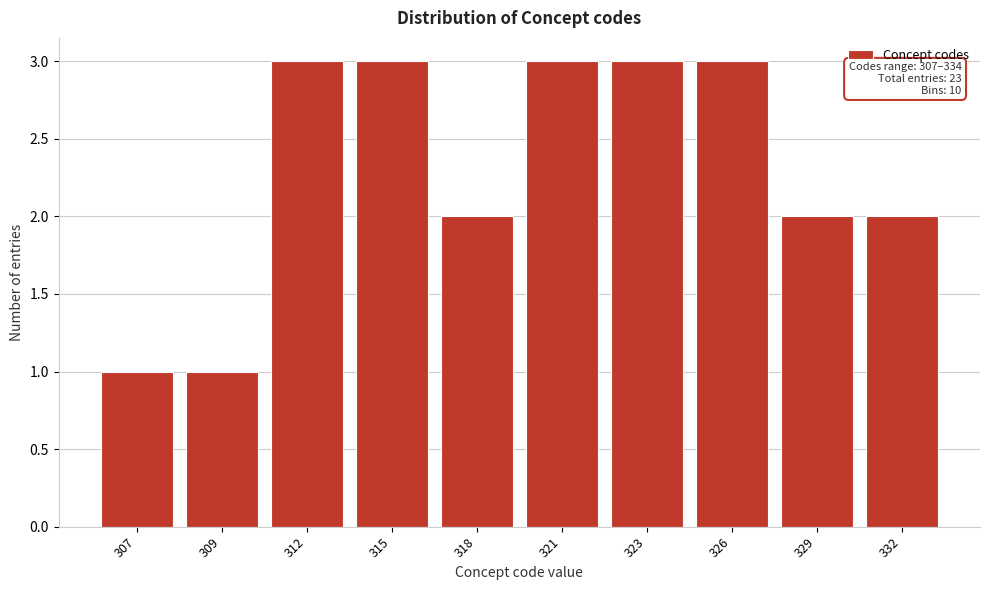

Reading left to right, transcribe all the data shown in this chart.

307=1	309=1	312=3	315=3	318=2	321=3	323=3	326=3	329=2	332=2